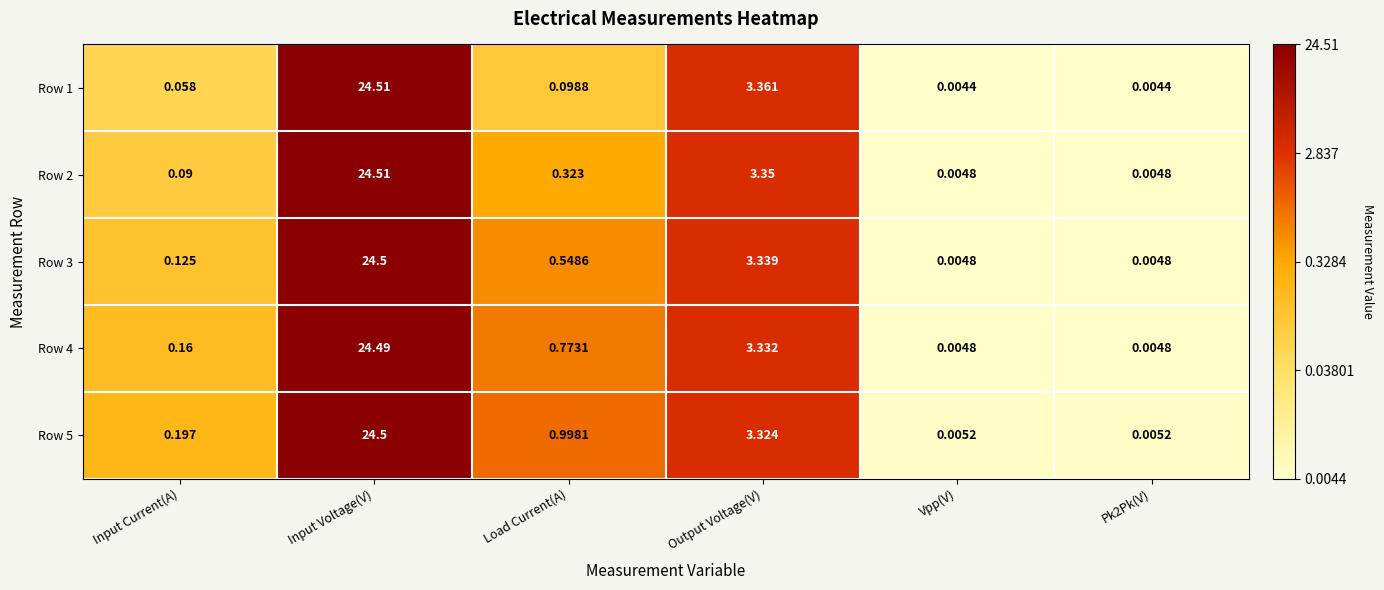

What is the total value across all series at Load Current(A)?

2.7